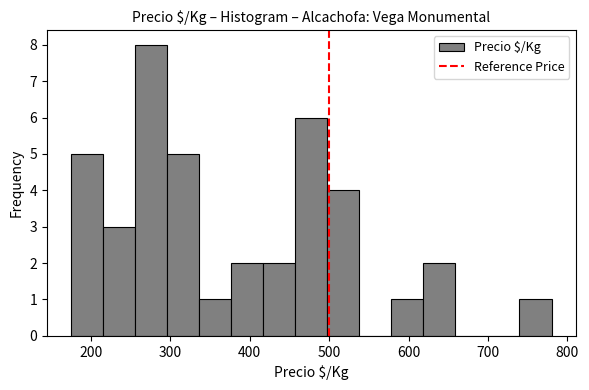

What is the height of the bar covering 500 to 540 on the x-axis? Neither the bar edges nor the heights are printed on the chart, so give them approximately, as read against the axes.

4